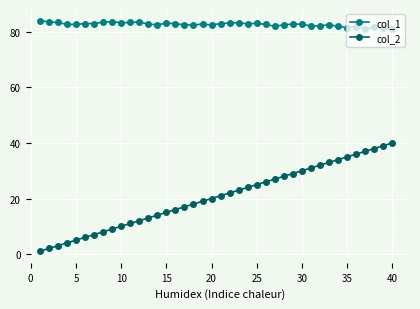

True or false: col_1 has more than 0 interior local peaks.

True